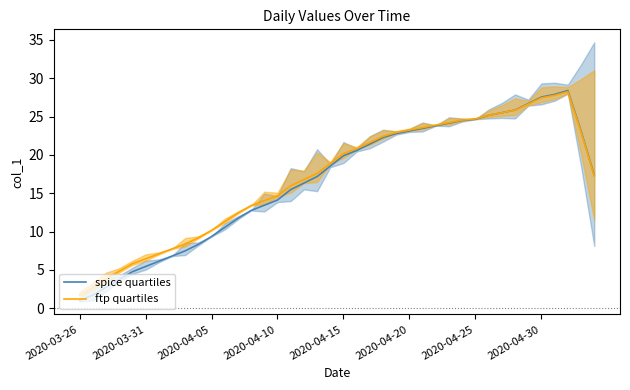

Rank the series by their average value, from lowest to highest.

spice quartiles, ftp quartiles